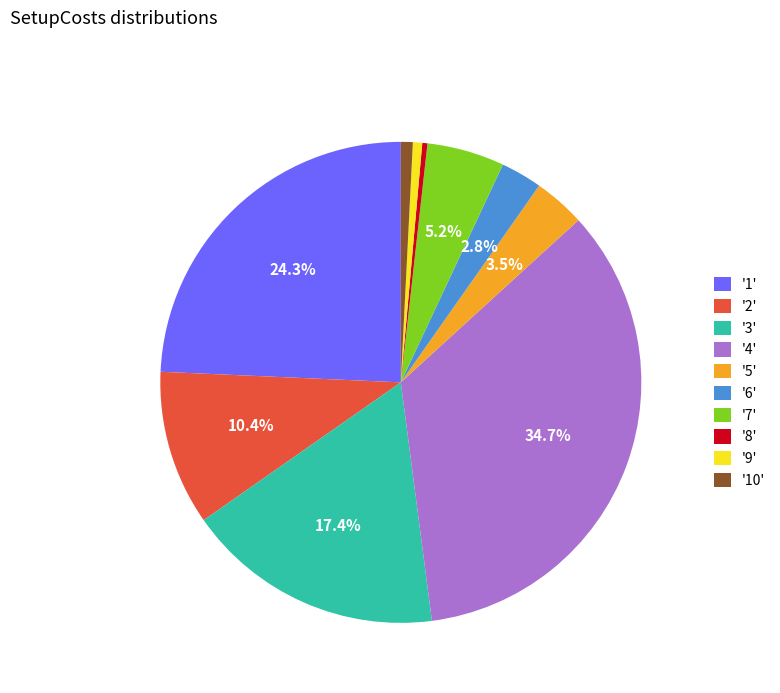

Does any single category account for the majority?

No